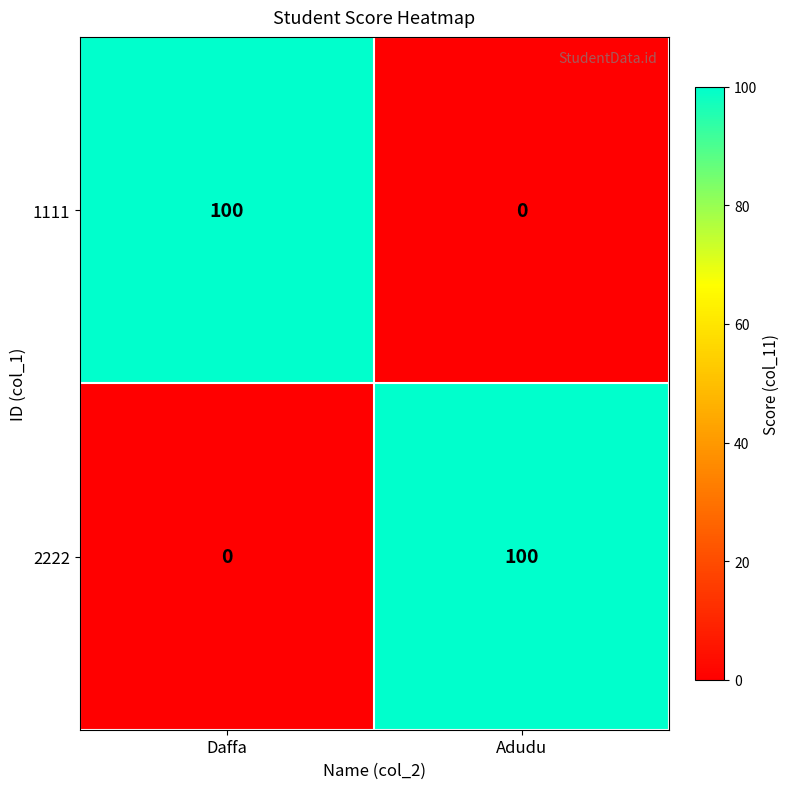

At how many categories does at least one series exceed 72?

2